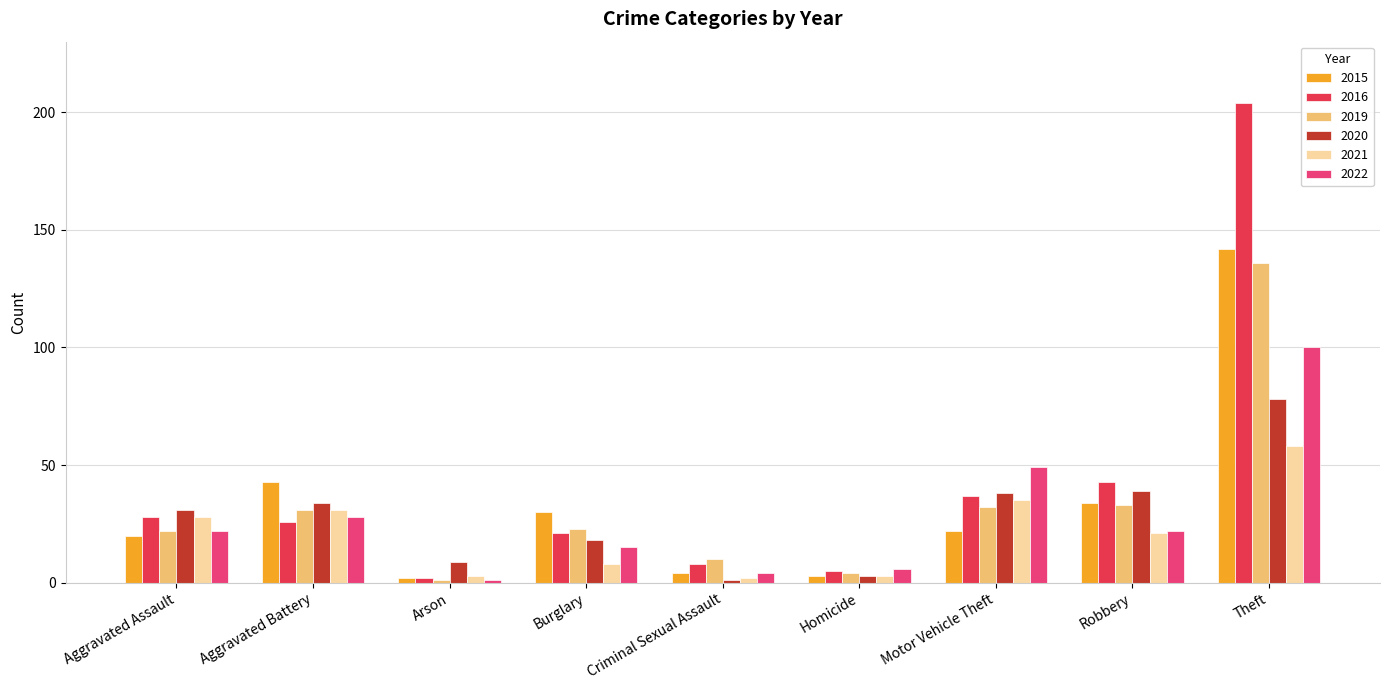

What is the average value of the 2022 series?

27